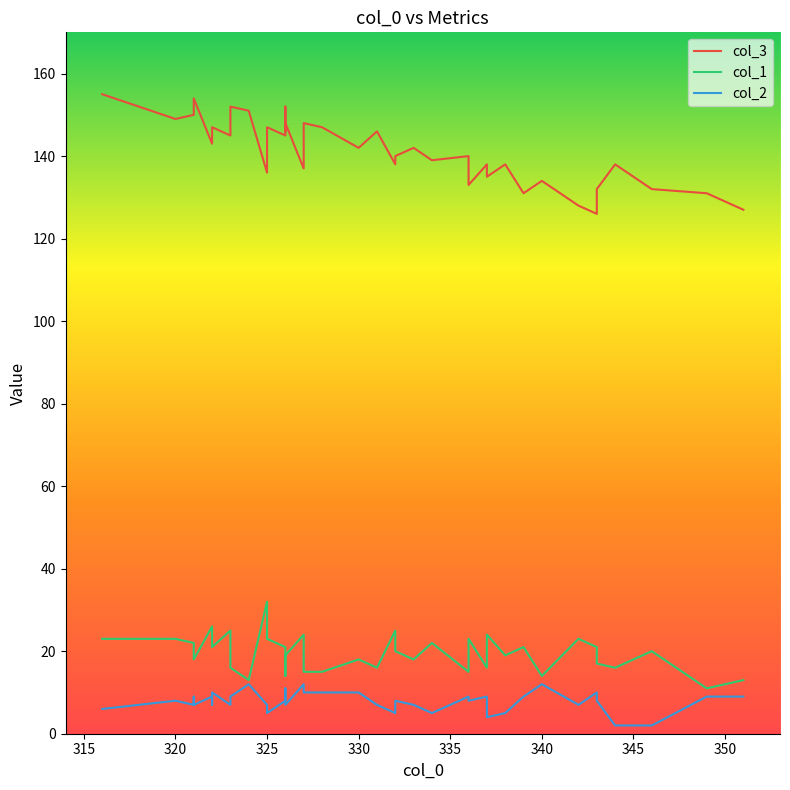

Reading left to right, extract all data points from this chart.

col_3: 155	149	150	150	154	143	147	147	145	152	151	136	147	145	152	146	148	137	148	147	142	146	138	140	142	139	140	133	138	135	138	131	134	128	126	132	138	132	131	127
col_1: 23	23	22	20	18	26	24	21	25	16	13	32	23	21	14	17	19	24	15	15	18	16	25	20	18	22	15	23	16	24	19	21	14	23	21	17	16	20	11	13
col_2: 6	8	7	9	7	9	7	10	7	9	12	7	5	8	8	11	7	12	10	10	10	7	5	8	7	5	9	8	9	4	5	9	12	7	10	8	2	2	9	9